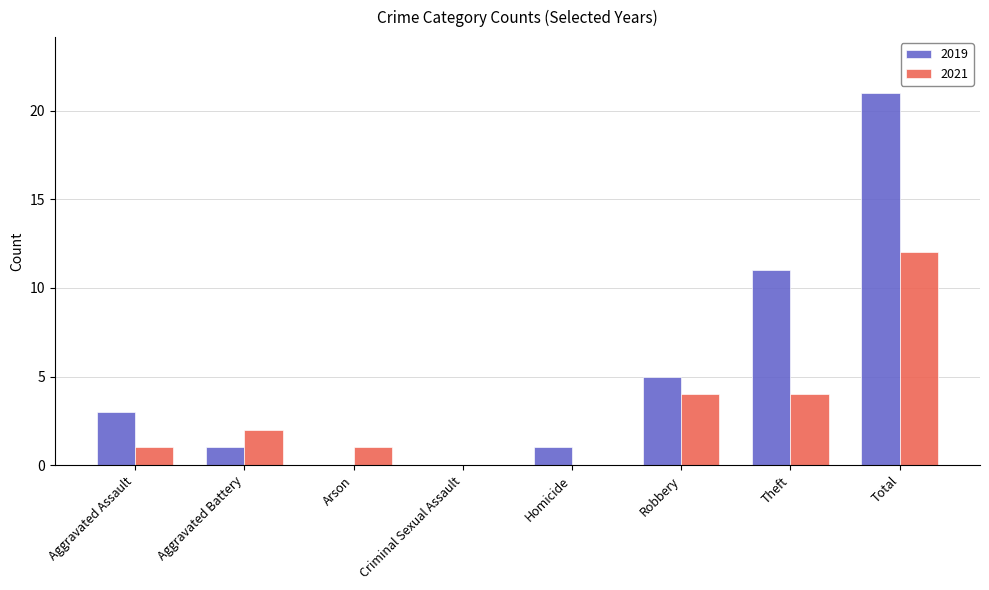

At which label is 2019 closest to 10?

Theft